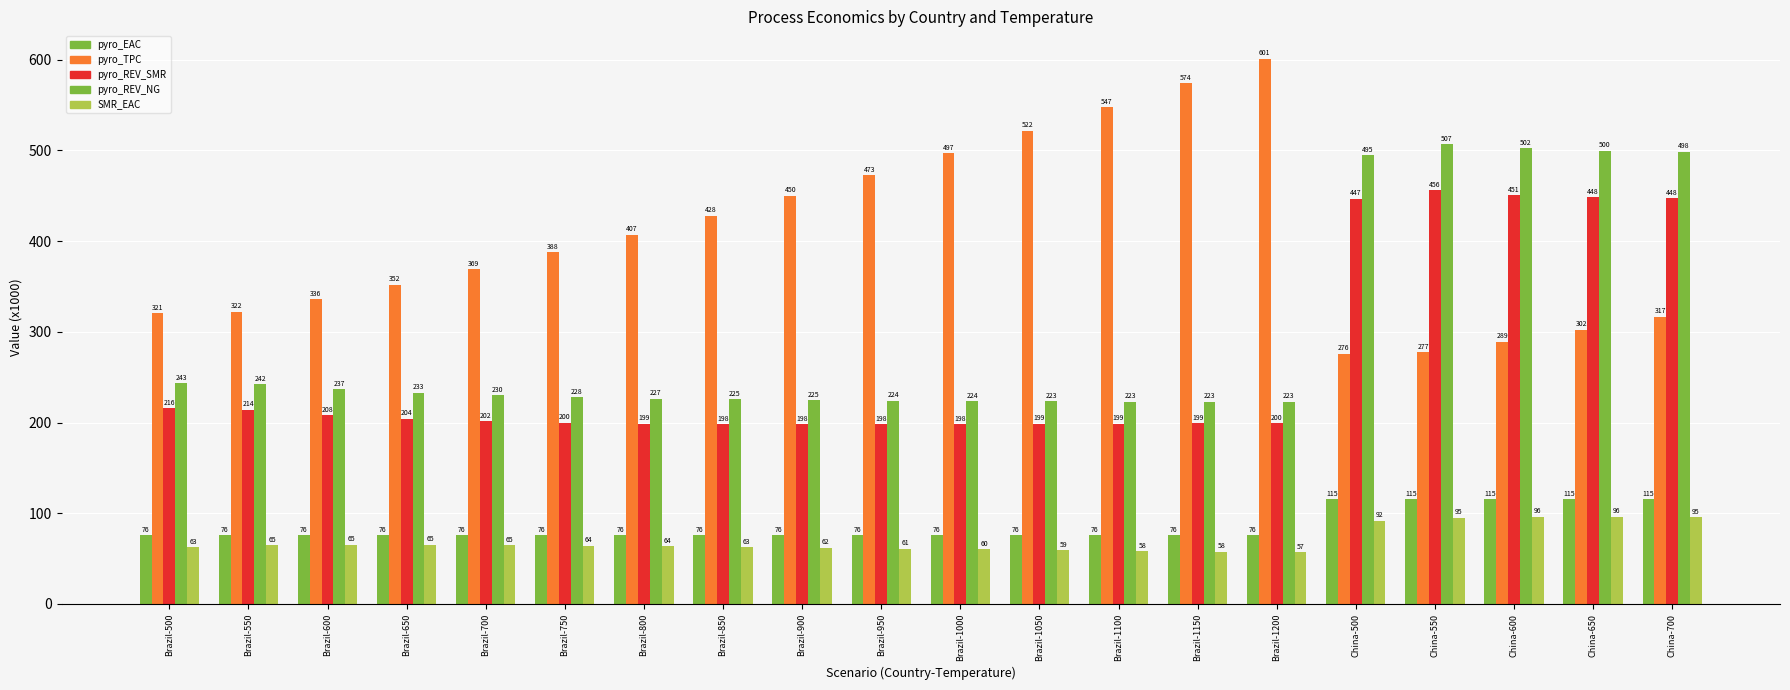

What is the difference between the pyro_REV_NG values at Brazil-600 and Brazil-650?

3.9